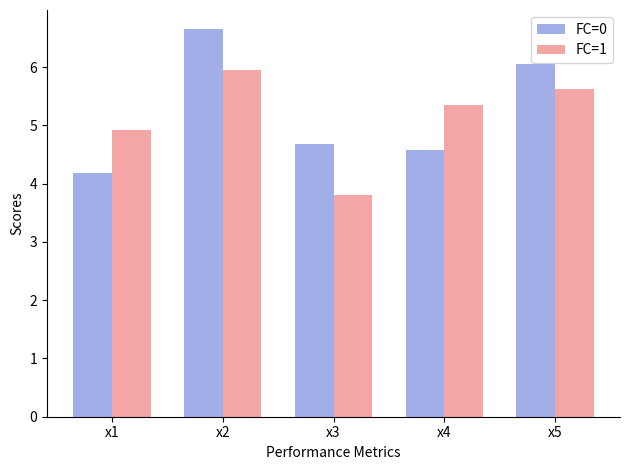

What are all the series names shown in the legend?

FC=0, FC=1